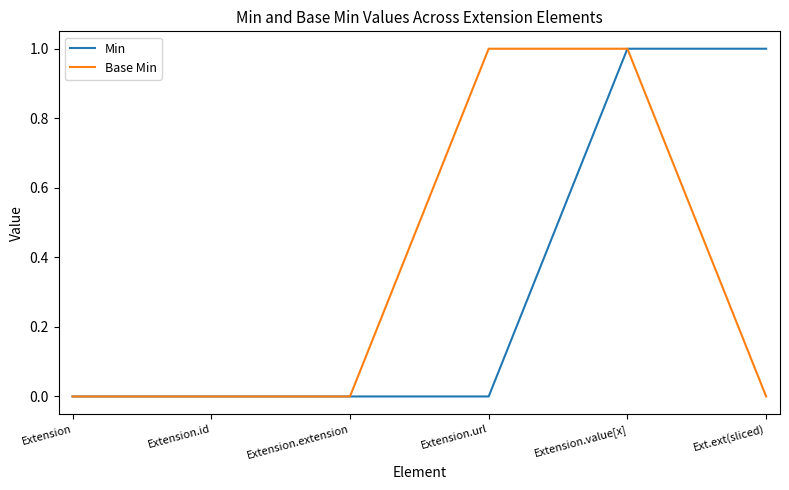

What position from the left is Extension.extension?

3